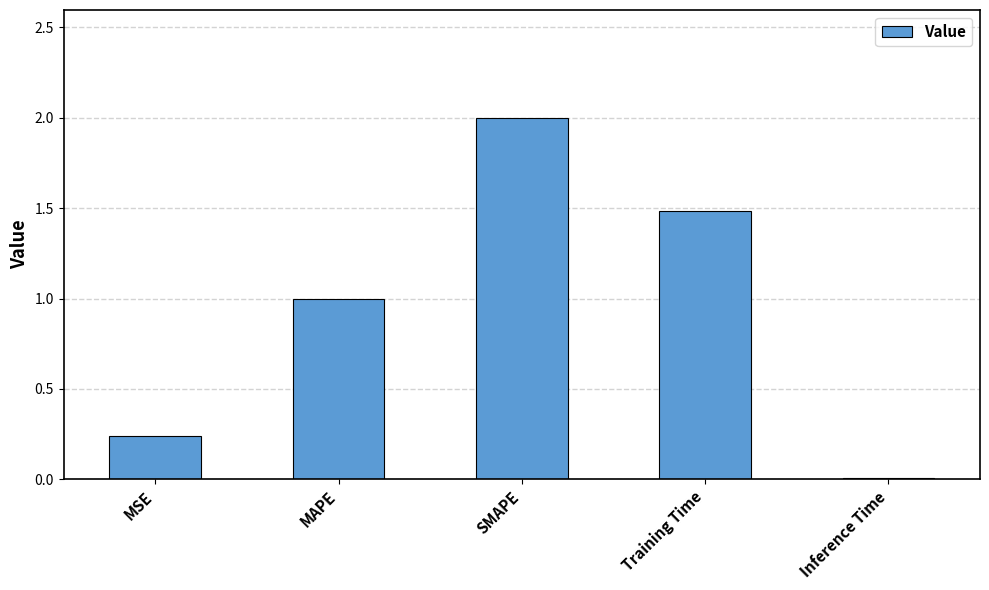

Rank the categories by value from highest to lowest.

SMAPE, Training Time, MAPE, MSE, Inference Time